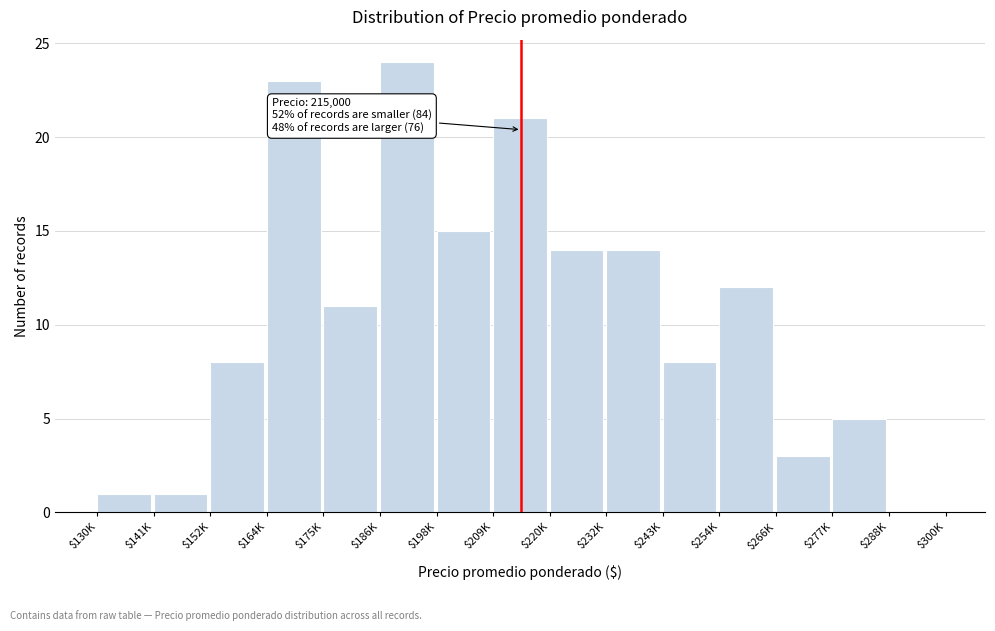

Which label corresponds to the largest value in the chart?

$186K